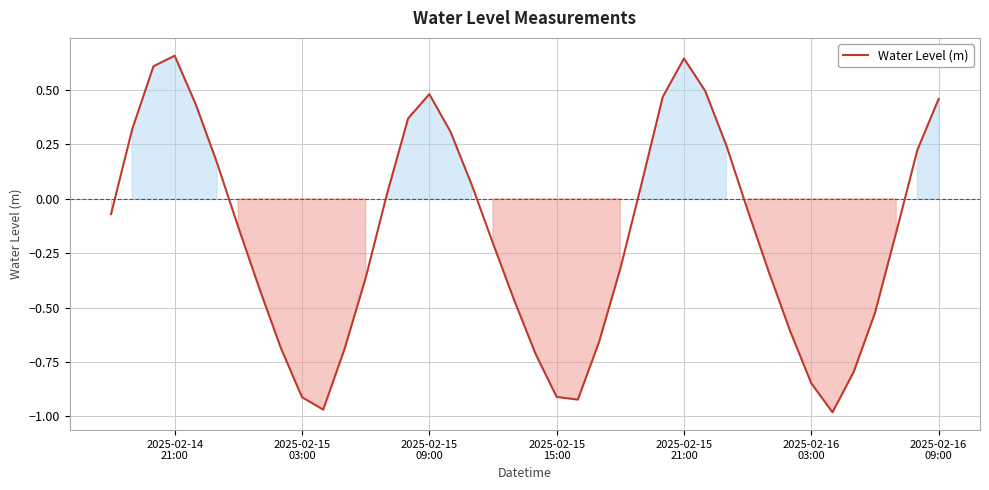

What is the difference between the maximum and minimum values?

1.6